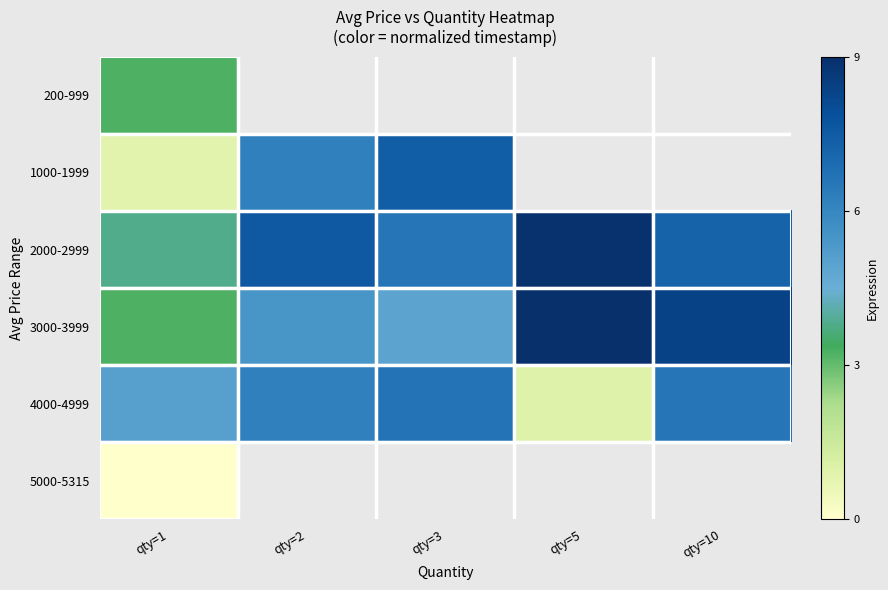

At which category does the chart reach its minimum across all series?

qty=1